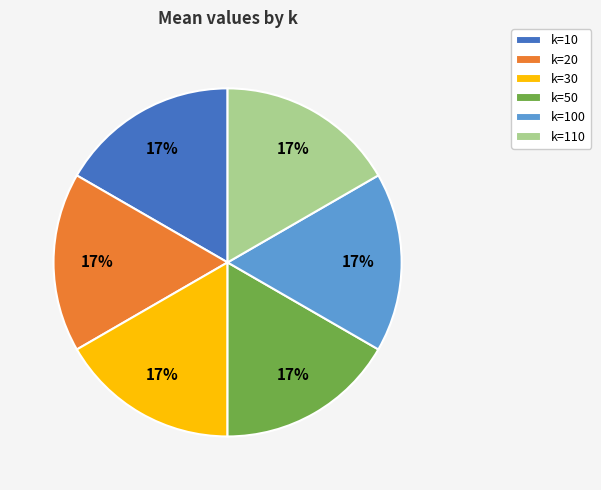

Do k=20 and k=10 together represent more than half of the pie?

No